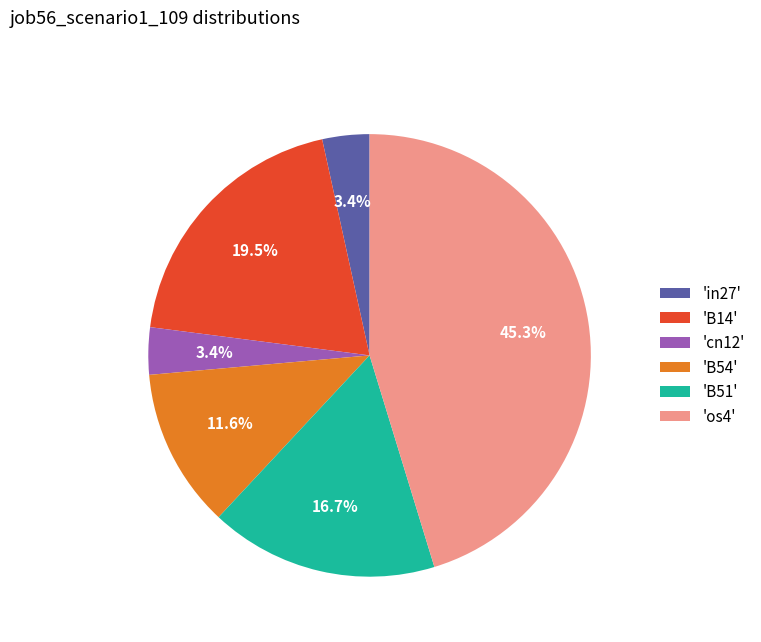

Does 'in27' represent more than half of the total?

No